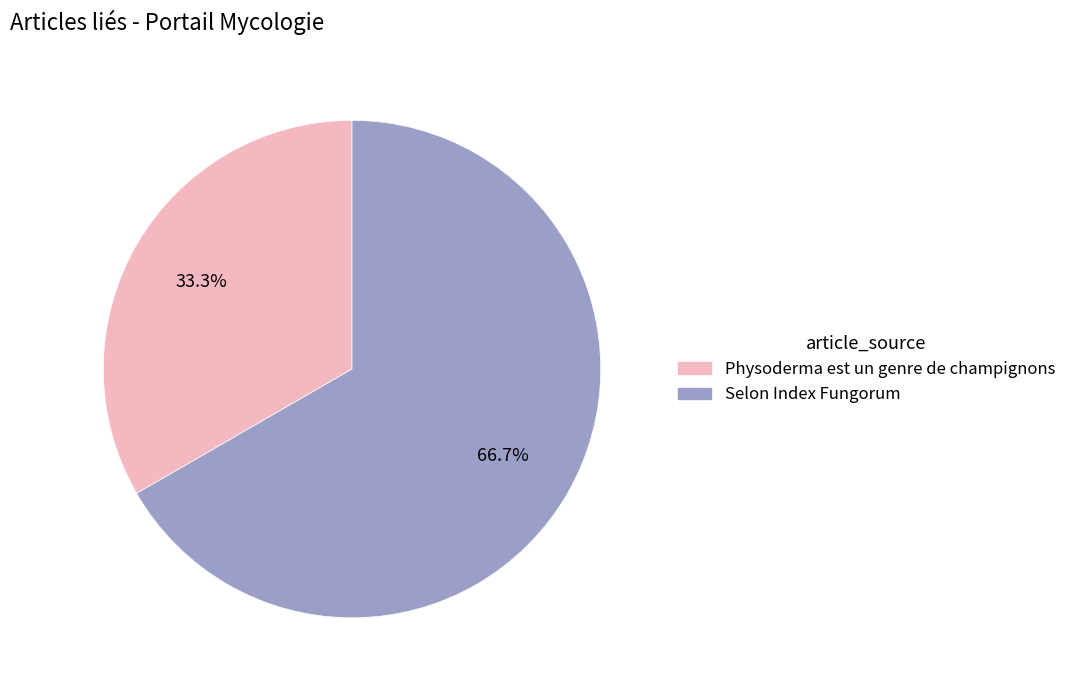

Is Selon Index Fungorum the majority of the pie?

Yes